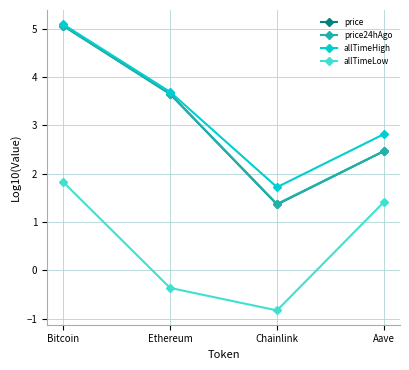

Where is the first local minimum for price?

Chainlink